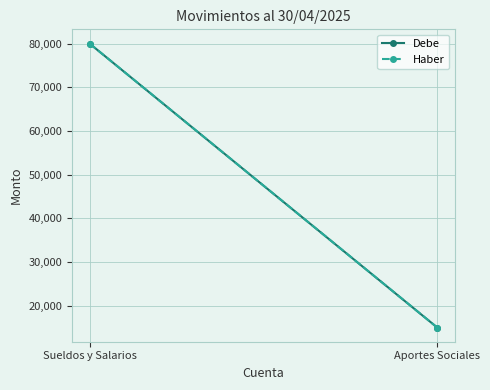

What are all the series names shown in the legend?

Debe, Haber